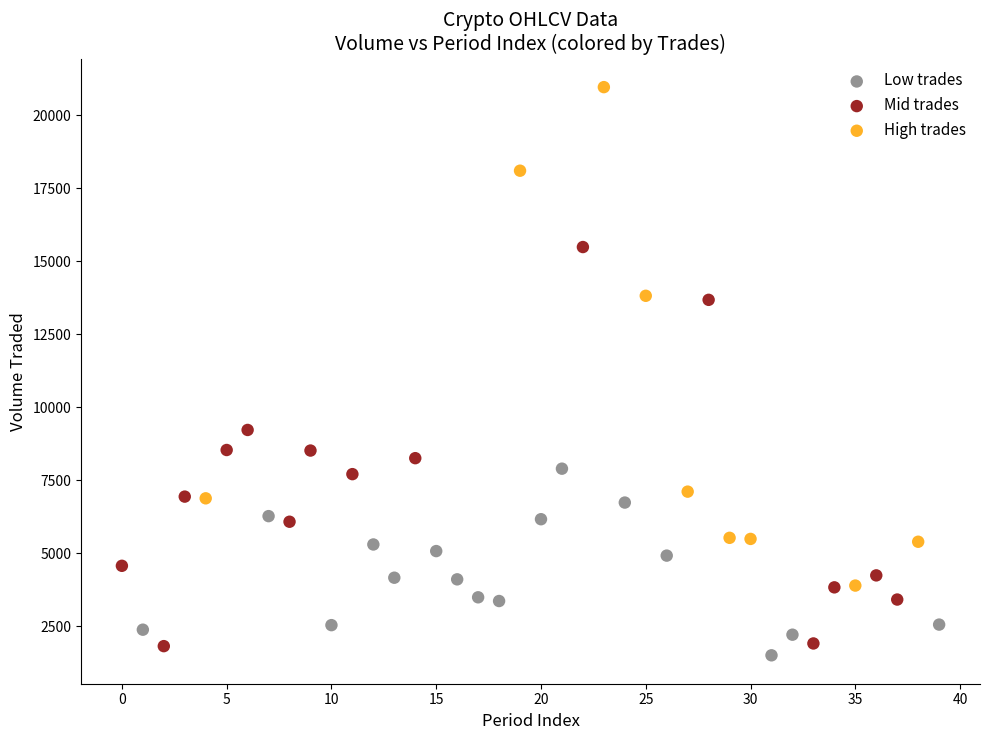

Which series has the widest spread of Y values?

High trades